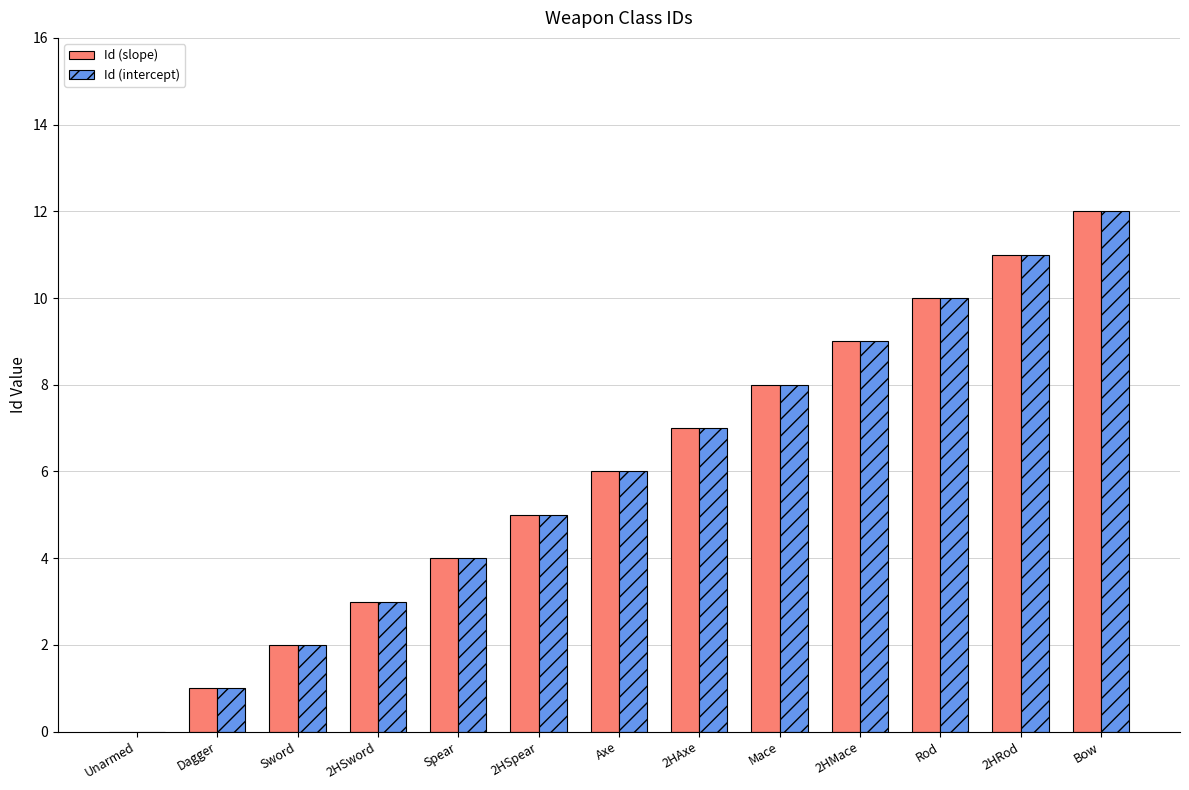

What is the sum of the Id (intercept) values at 2HSpear and Unarmed?

5